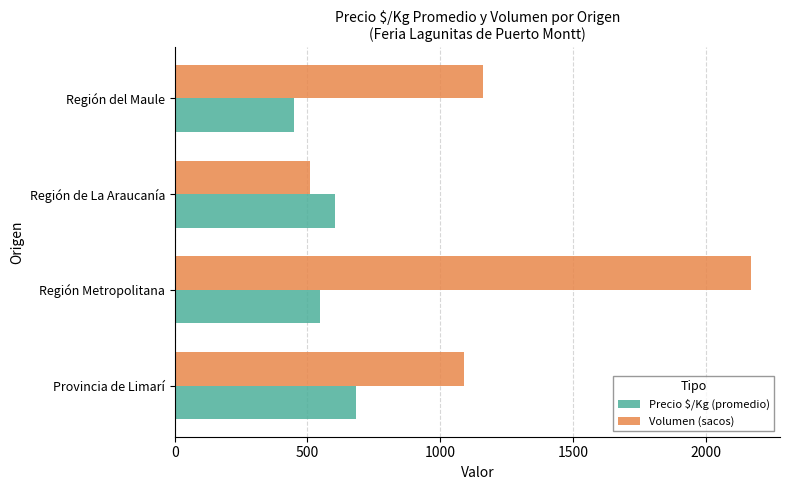

What are all the series names shown in the legend?

Precio $/Kg (promedio), Volumen (sacos)